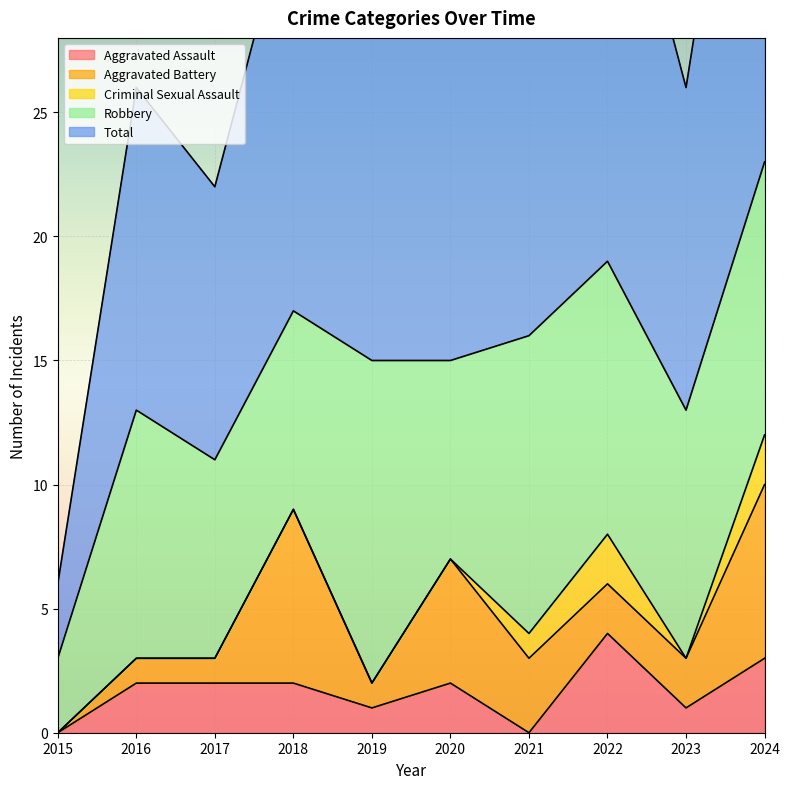

True or false: Total and Aggravated Battery intersect in this chart.

False